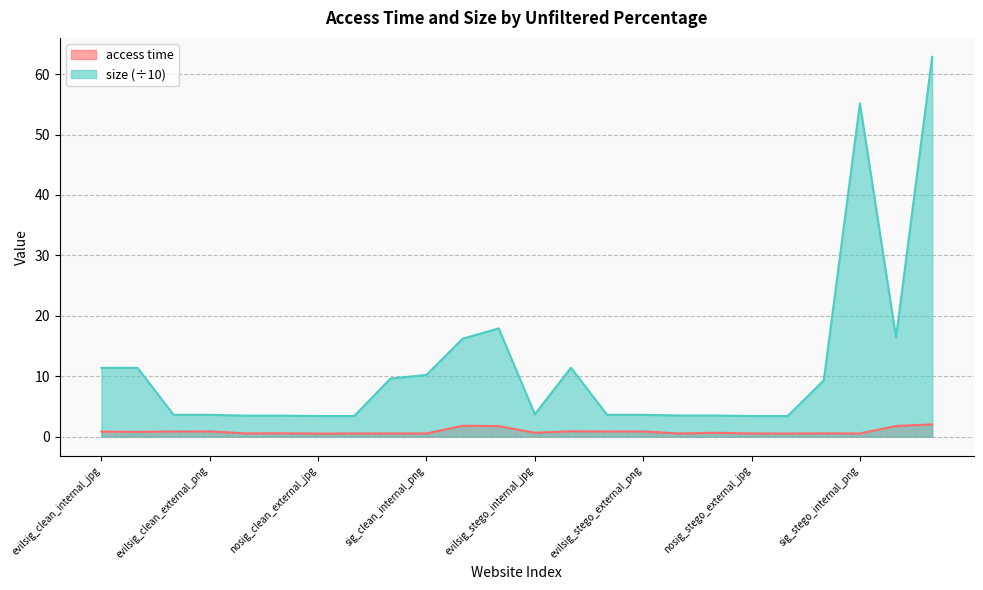

Rank the categories by access time value from highest to lowest.

sig_stego_external_png, sig_clean_external_jpg, sig_stego_external_jpg, sig_clean_external_png, evilsig_stego_internal_png, evilsig_stego_external_png, evilsig_clean_external_png, evilsig_stego_external_jpg, evilsig_clean_external_jpg, evilsig_clean_internal_jpg, evilsig_clean_internal_png, evilsig_stego_internal_jpg, nosig_stego_internal_png, nosig_clean_internal_png, nosig_clean_internal_jpg, sig_stego_internal_jpg, sig_stego_internal_png, sig_clean_internal_png, nosig_stego_external_jpg, sig_clean_internal_jpg, nosig_stego_internal_jpg, nosig_clean_external_png, nosig_stego_external_png, nosig_clean_external_jpg